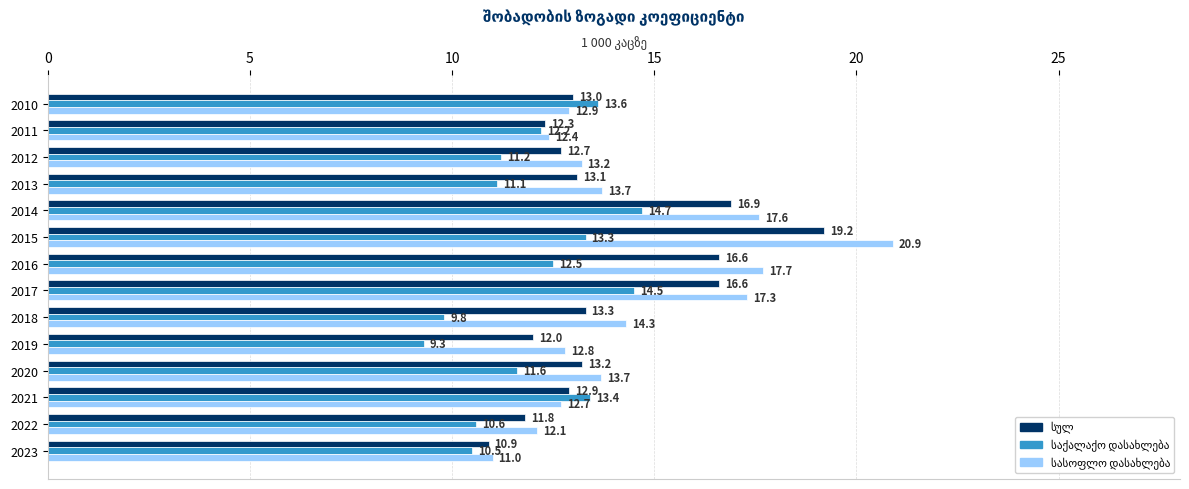

How many categories are shown in the chart?

14